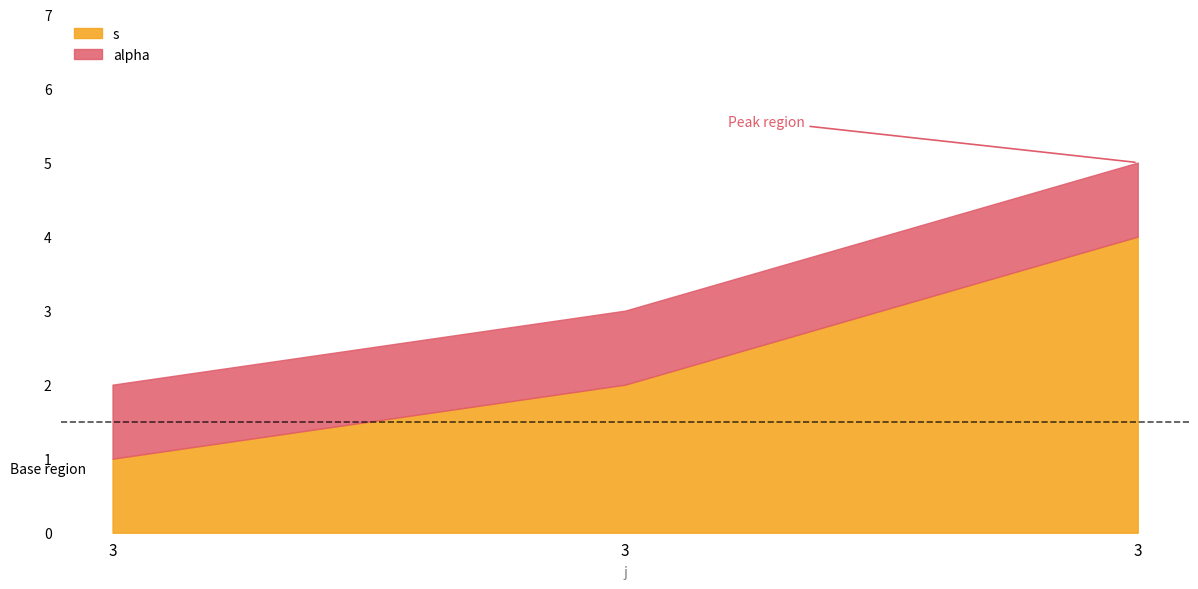

The s series shows 4 at 3. True or false?

True